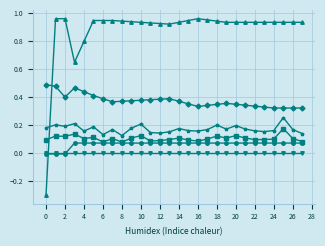

Does the chart have visible grid lines?

Yes